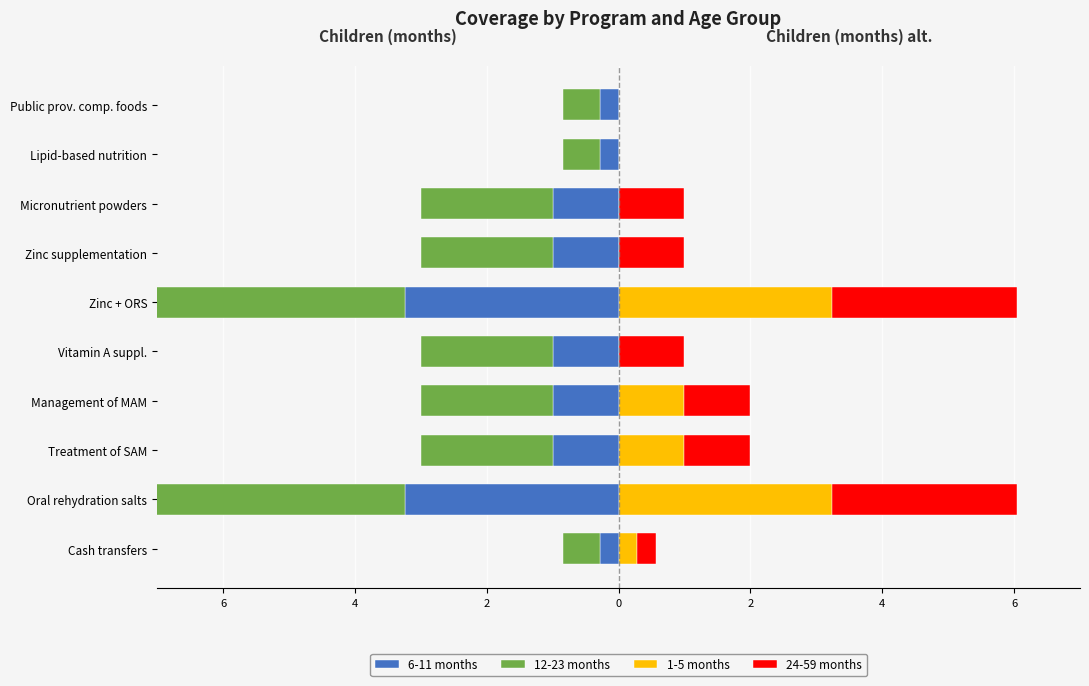

Count the 12-23 months values in the range -2 to 0.

8